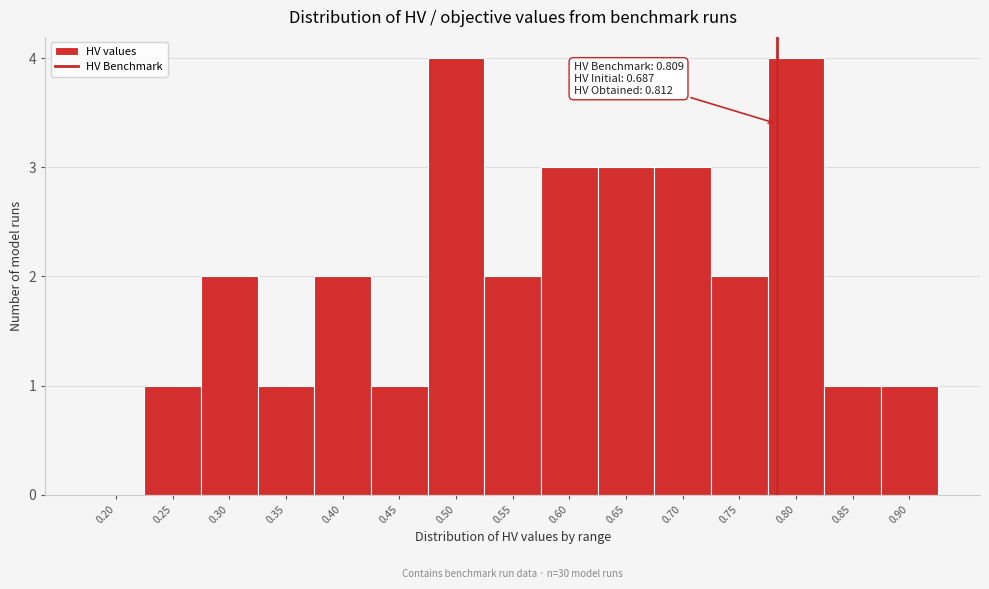

Reading right to left, list all the values displayed in this chart.

0.90=1	0.85=1	0.80=4	0.75=2	0.70=3	0.65=3	0.60=3	0.55=2	0.50=4	0.45=1	0.40=2	0.35=1	0.30=2	0.25=1	0.20=0